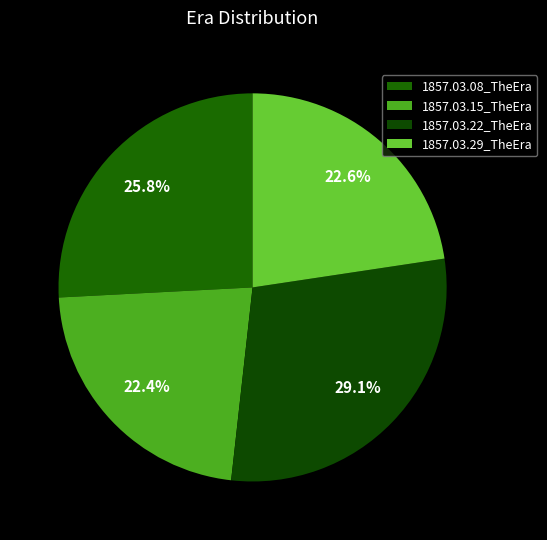

How many slices are in this pie chart?

4